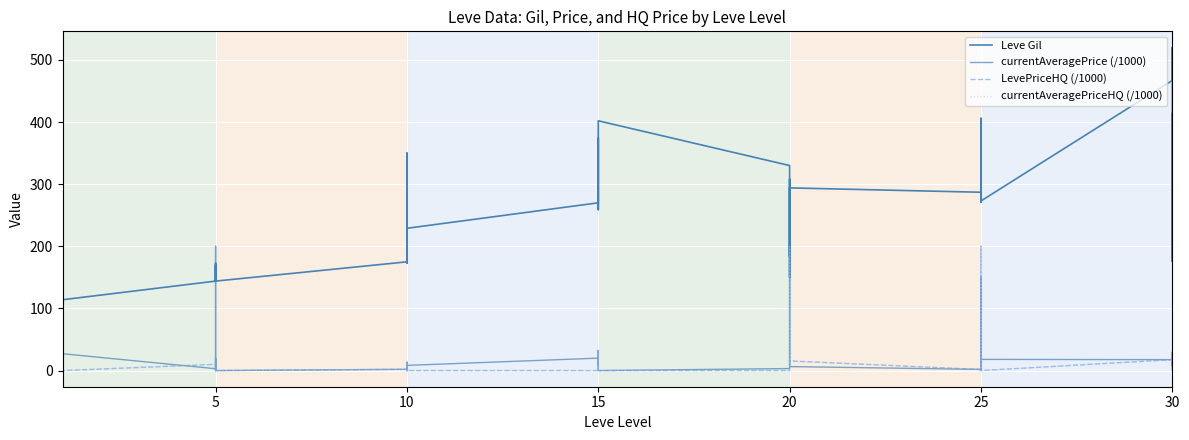

What is the average value of the currentAveragePriceHQ (/1000) series?

19.2